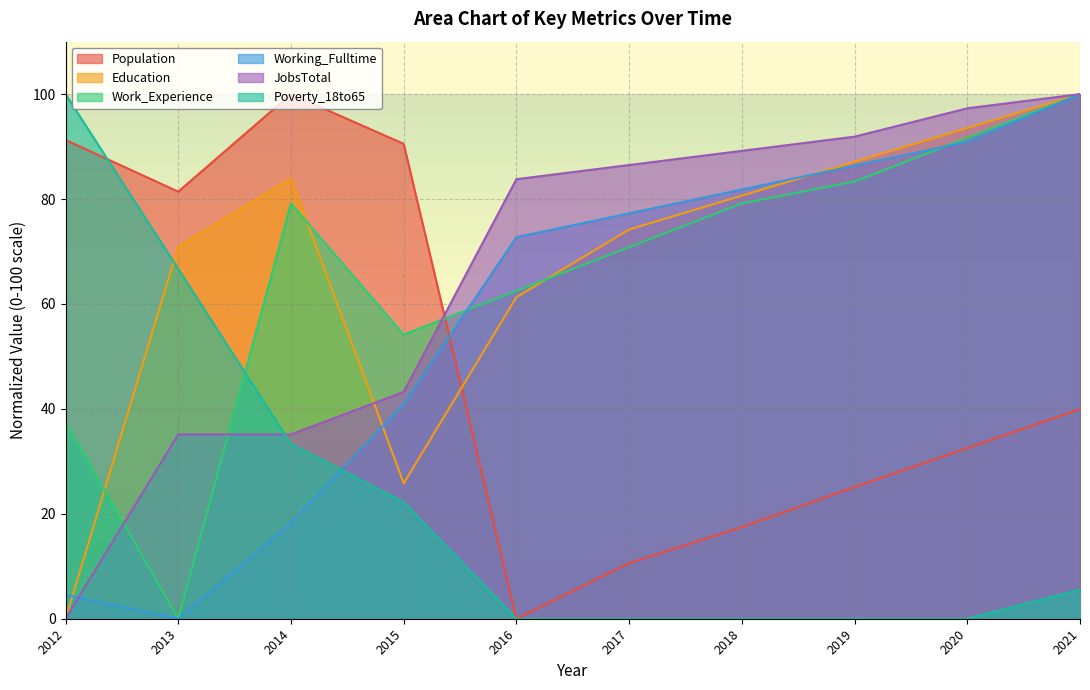

Which series has the widest spread of values?

Population